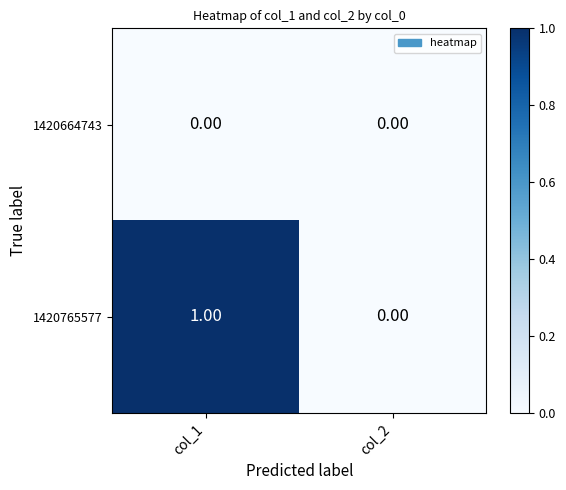

Which series has the widest spread of values?

1420765577